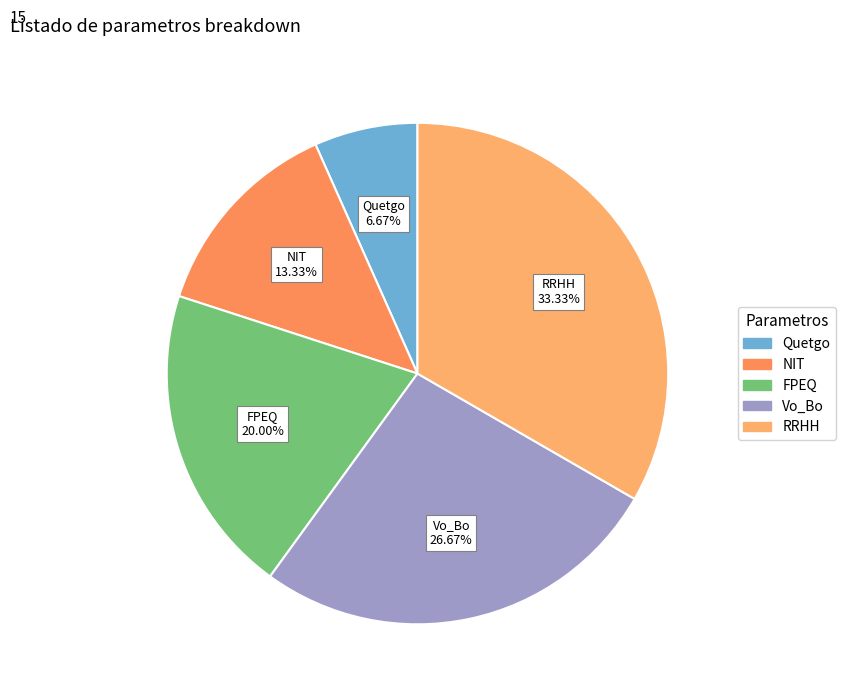

Which slice is the largest?

RRHH